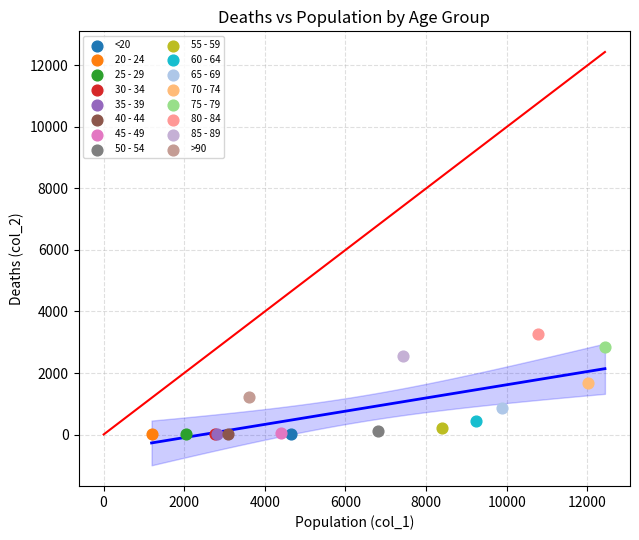

Which series contains the highest Y value?

80 - 84